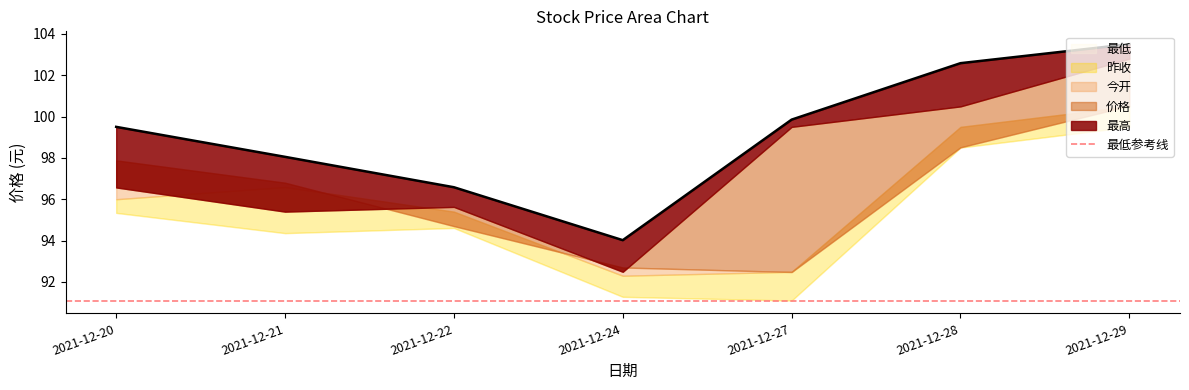

True or false: 最低 and 昨收 intersect in this chart.

False